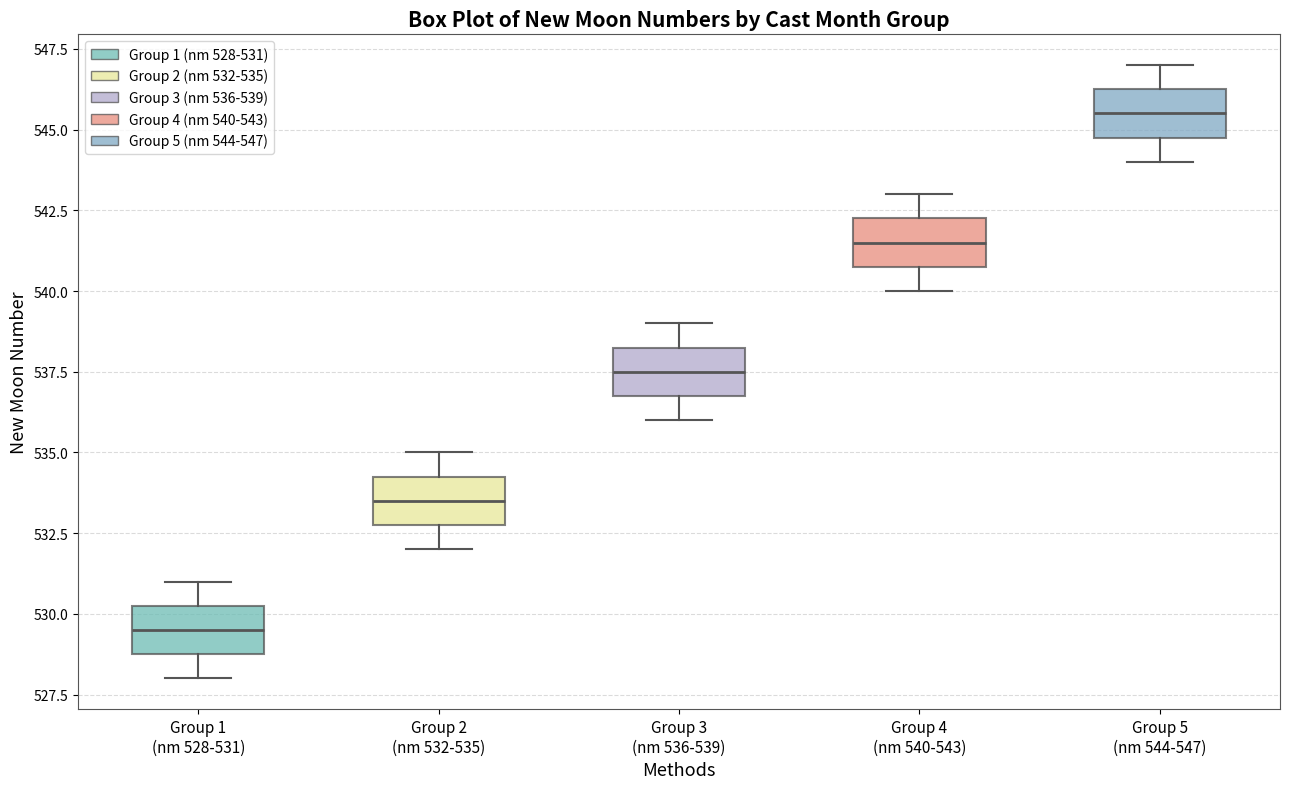

Reading left to right, read every box against the y-axis: the position of its median line, the range the box covers, and the ends of its whiskers. The values are not printed on the chart, so give them approximately, as read against the axis.

Group 1 (nm 528-531): median 529.5, box 529.0 to 530.5, whiskers 528.0 to 531.0
Group 2 (nm 532-535): median 533.5, box 533.0 to 534.5, whiskers 532.0 to 535.0
Group 3 (nm 536-539): median 537.5, box 537.0 to 538.5, whiskers 536.0 to 539.0
Group 4 (nm 540-543): median 541.5, box 541.0 to 542.5, whiskers 540.0 to 543.0
Group 5 (nm 544-547): median 545.5, box 545.0 to 546.5, whiskers 544.0 to 547.0